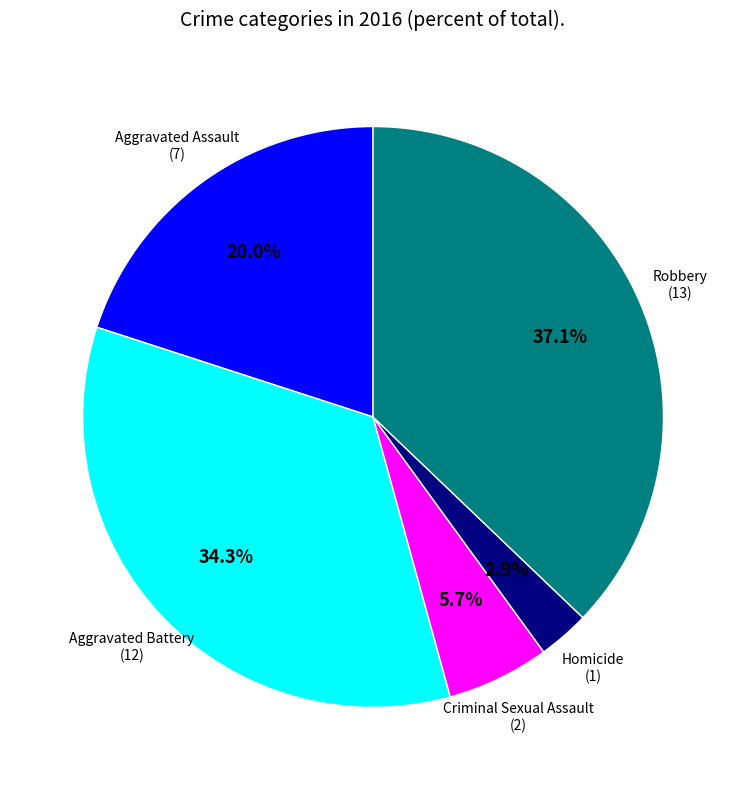

Is there any slice that represents more than half of the pie?

No